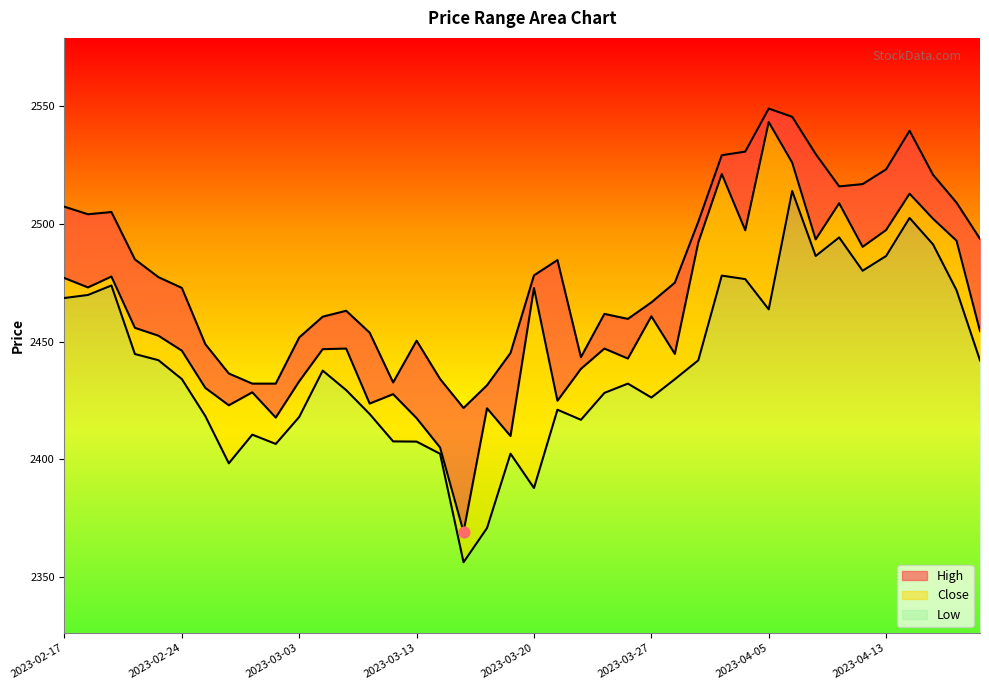

Is the value of High at 2023-03-17 greater than the value of Low at 2023-03-06?

Yes